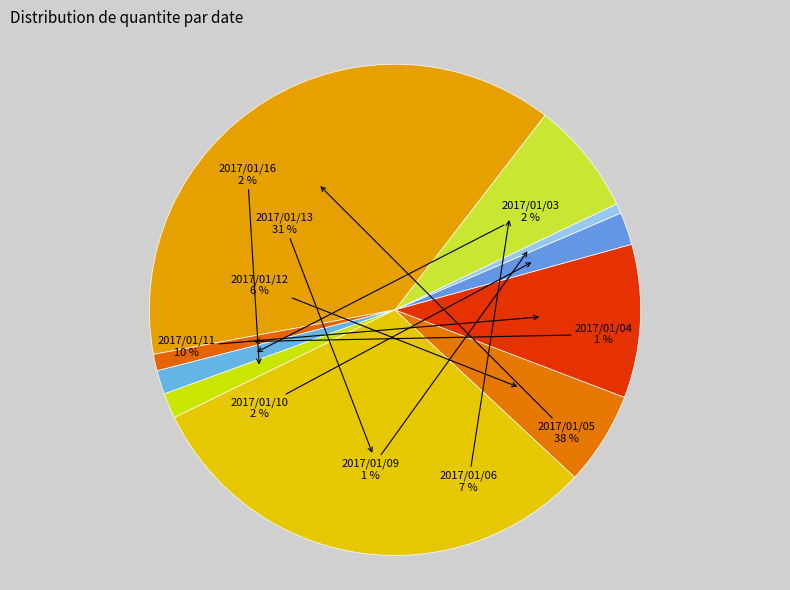

To the nearest percent, what is the combined percentage of 2017/01/13 and 2017/01/12?

37%